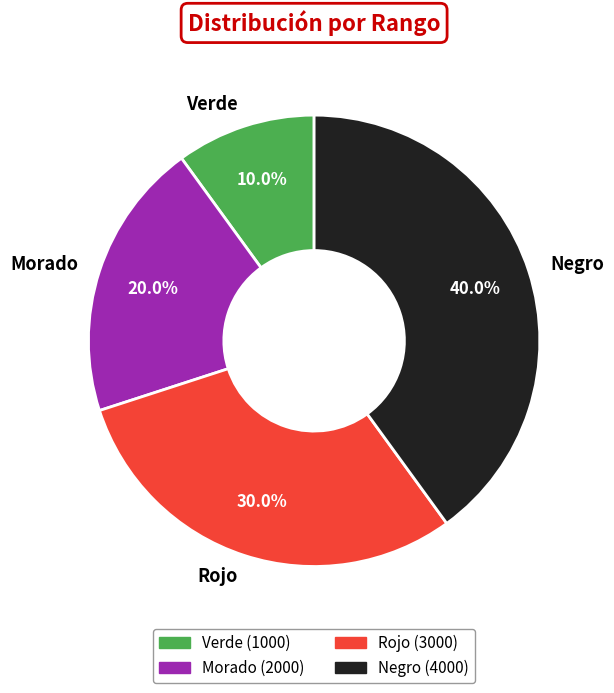

Does any single category account for the majority?

No